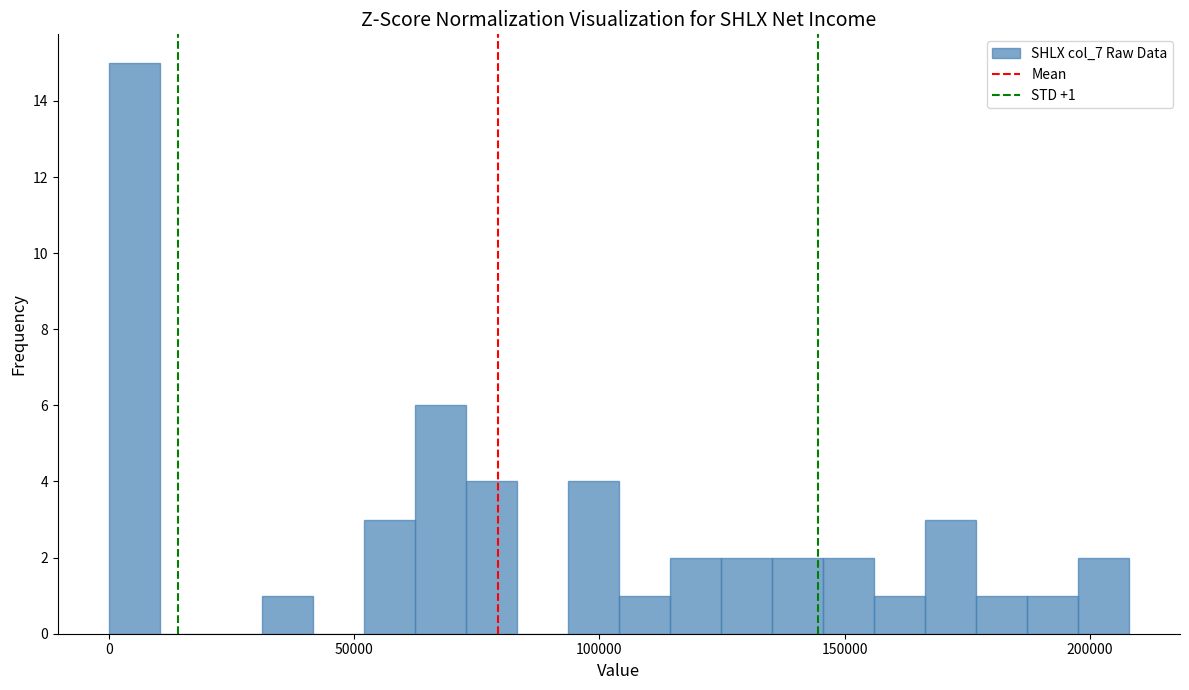

Read against the x-axis, roughly where is the centre of the tallest bar?

5000